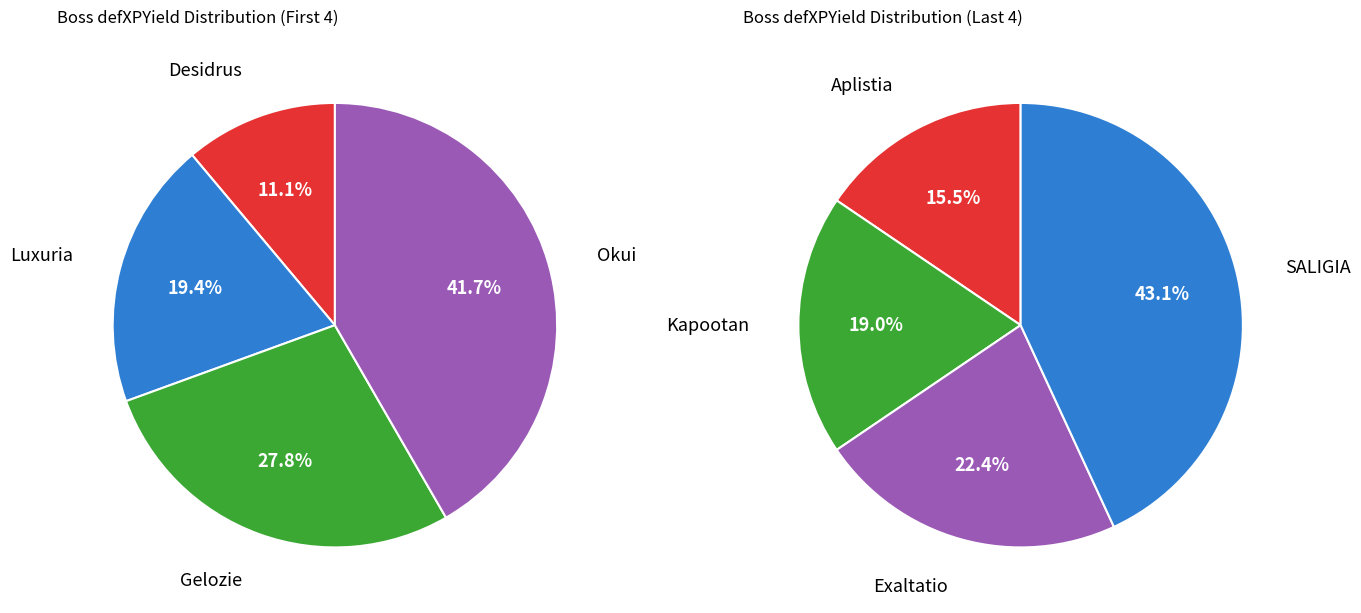

Which slice is the largest?

SALIGIA